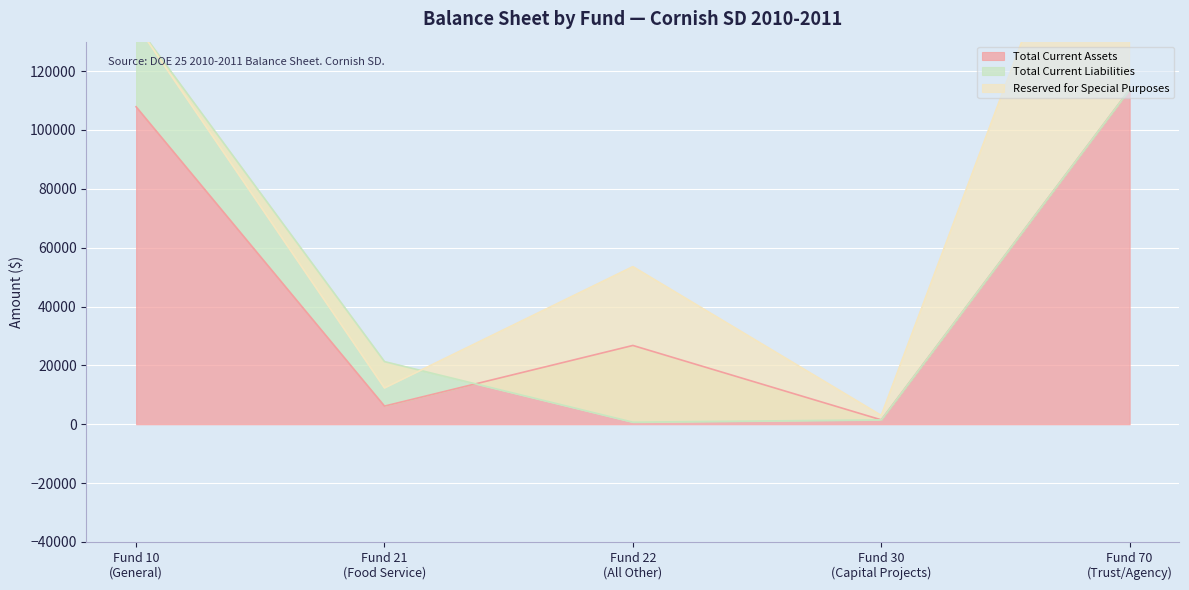

Reading left to right, what are all the values shown in this chart?

Total Current Assets: Fund 10 (General)=107872	Fund 21 (Food Service)=6163	Fund 22 (All Other)=26773	Fund 30 (Capital Projects)=1488	Fund 70 (Trust/Agency)=113759
Total Current Liabilities: Fund 10 (General)=28051	Fund 21 (Food Service)=15111	Fund 22 (All Other)=-26074	Fund 30 (Capital Projects)=0	Fund 70 (Trust/Agency)=0
Reserved for Special Purposes: Fund 10 (General)=0	Fund 21 (Food Service)=-8948	Fund 22 (All Other)=52847	Fund 30 (Capital Projects)=1488	Fund 70 (Trust/Agency)=113759